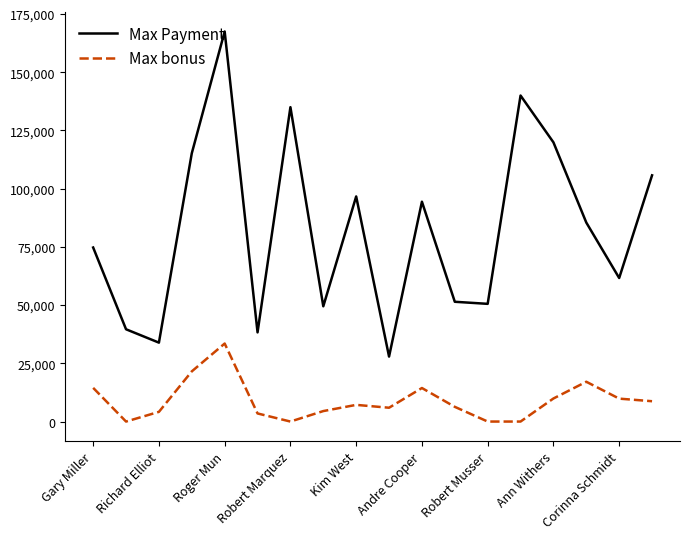

What is the difference between the maximum and minimum values in the Max Payment series?

139596.8